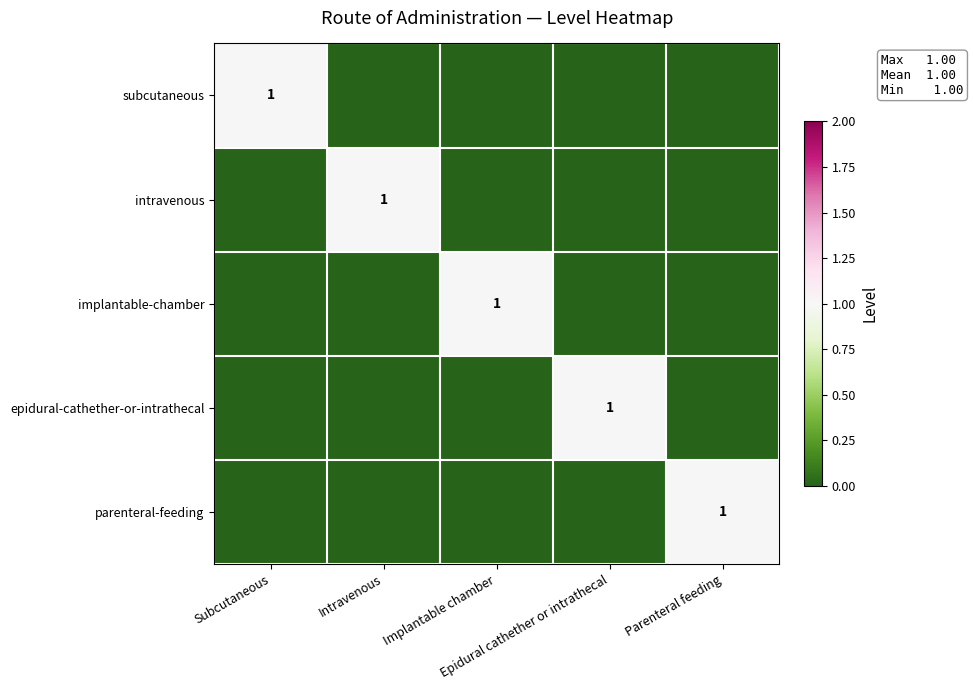

Between Intravenous and Parenteral feeding, which series saw the biggest shift?

intravenous